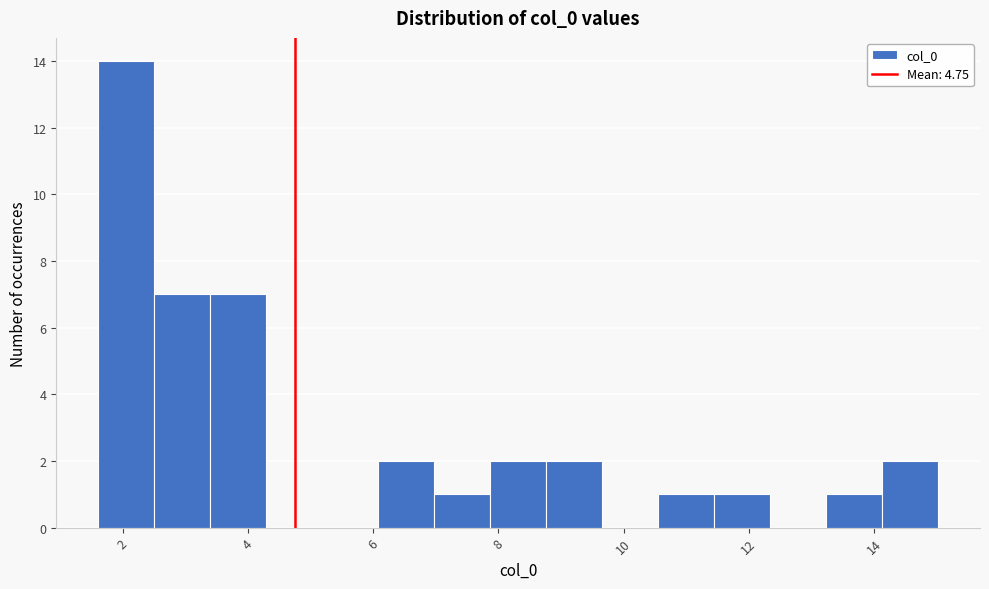

Which range on the x-axis has the tallest bar?

1.6 to 2.6